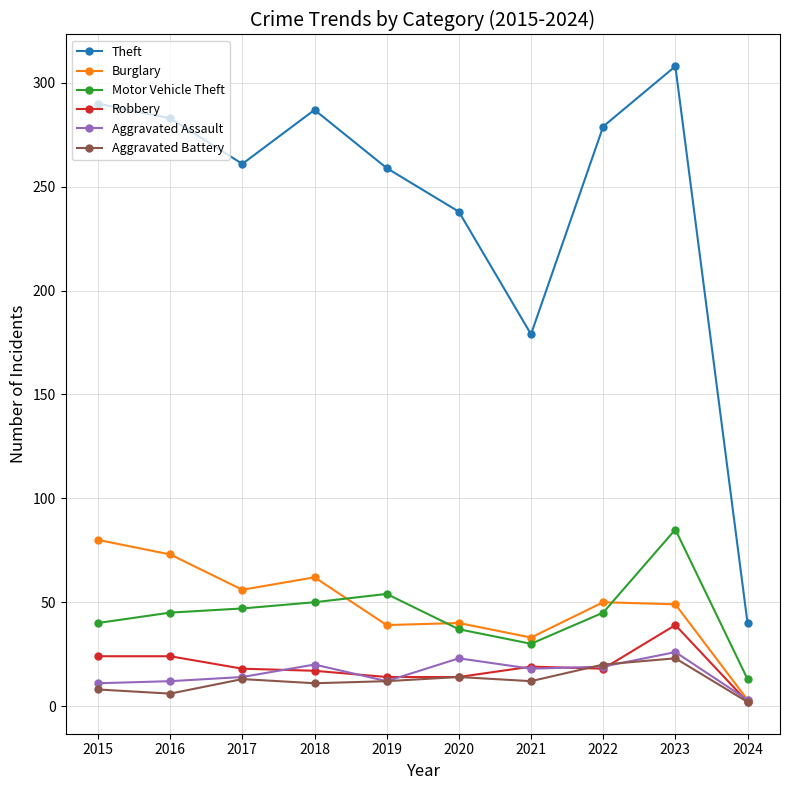

Does the chart have visible grid lines?

Yes